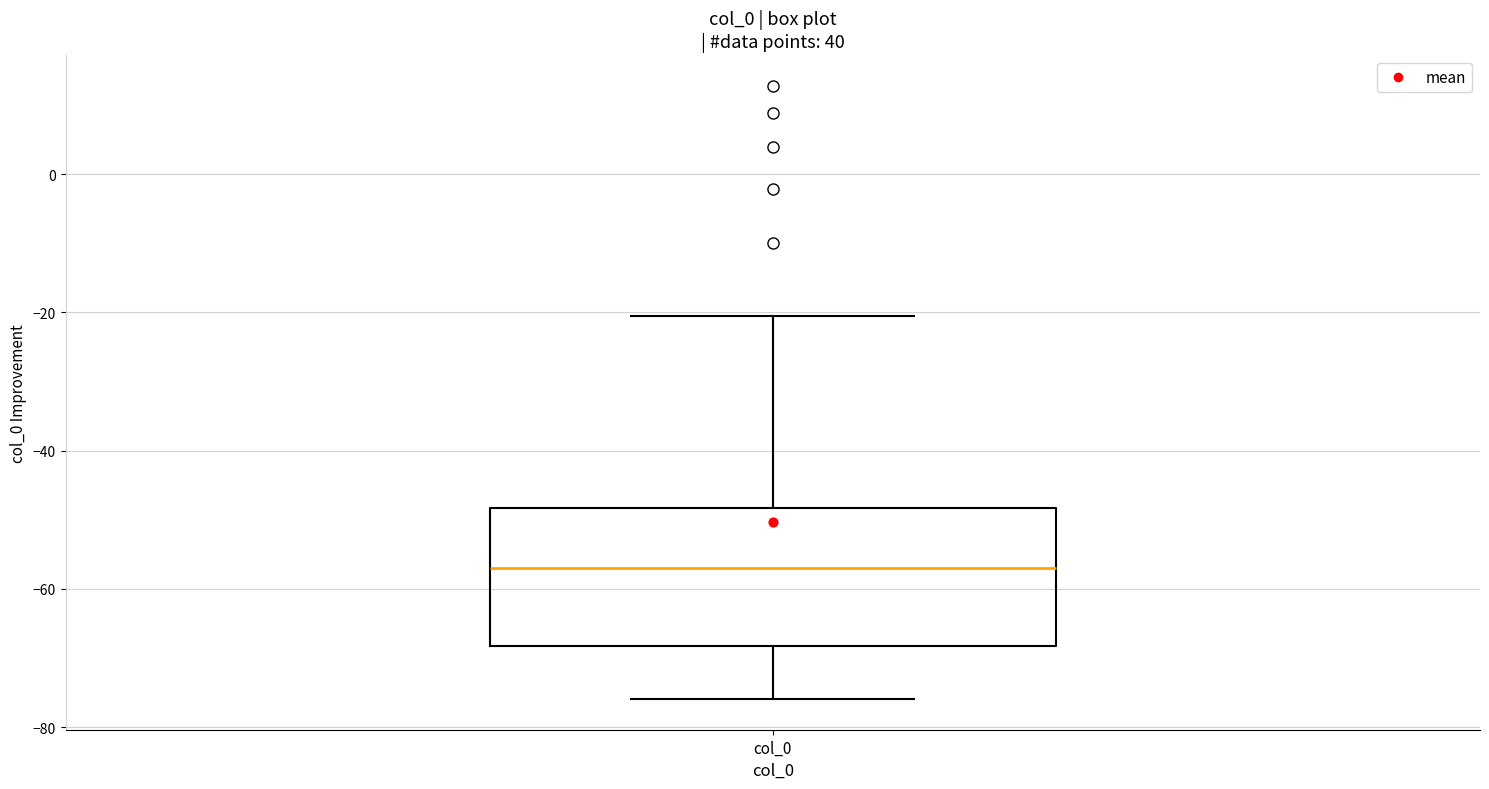

Where does the upper whisker of the box for col_0 end on the y-axis? The values are not printed on the chart, so give them approximately, as read against the axis.

-20